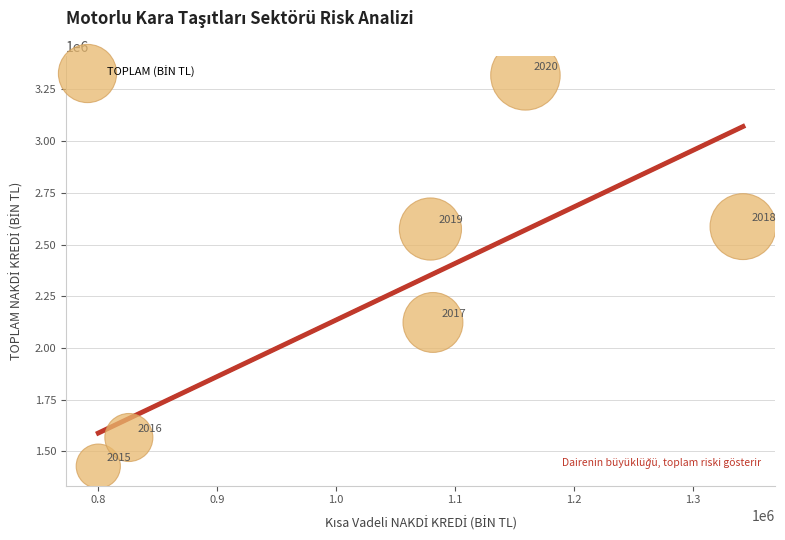

What is the range of X values (max minus min)?

541865.1